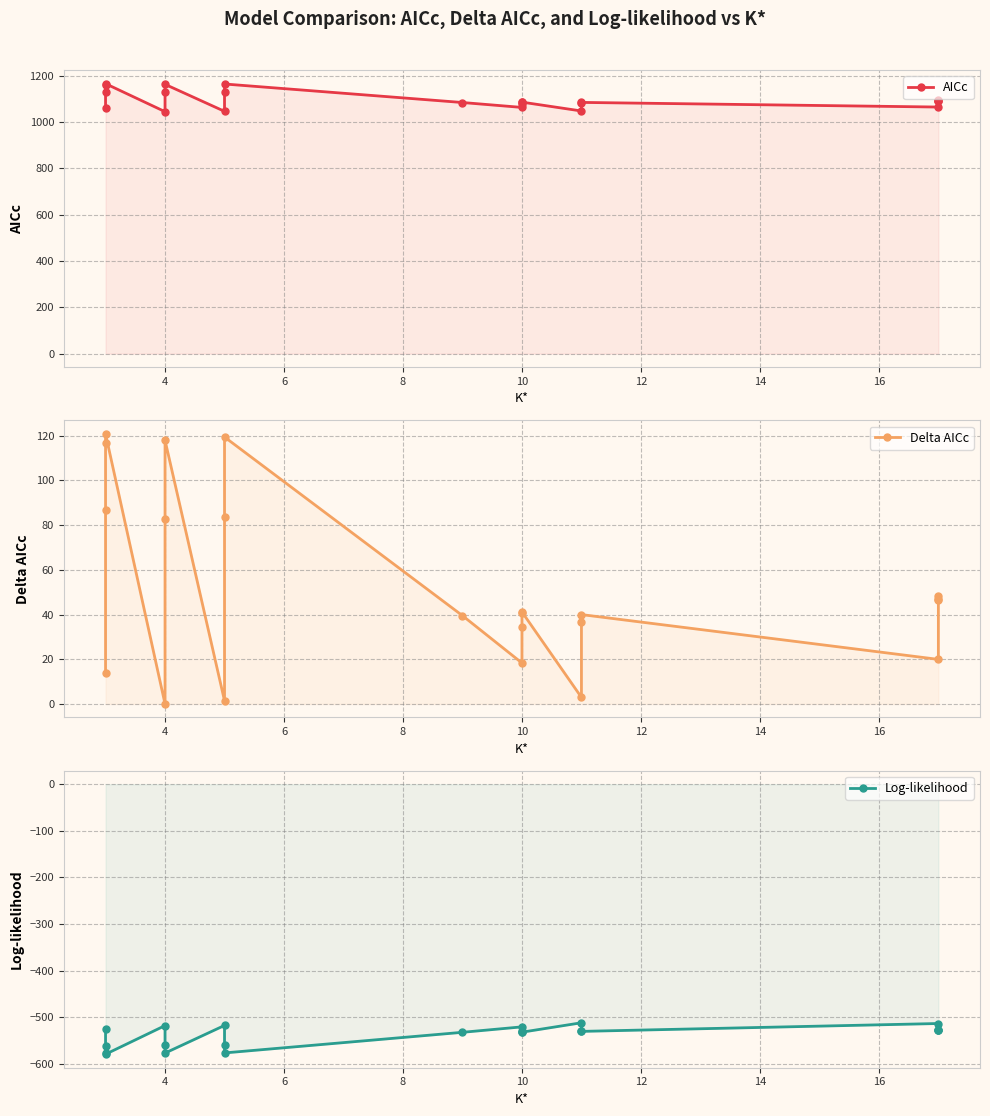

At how many categories does at least one series exceed 713?

22